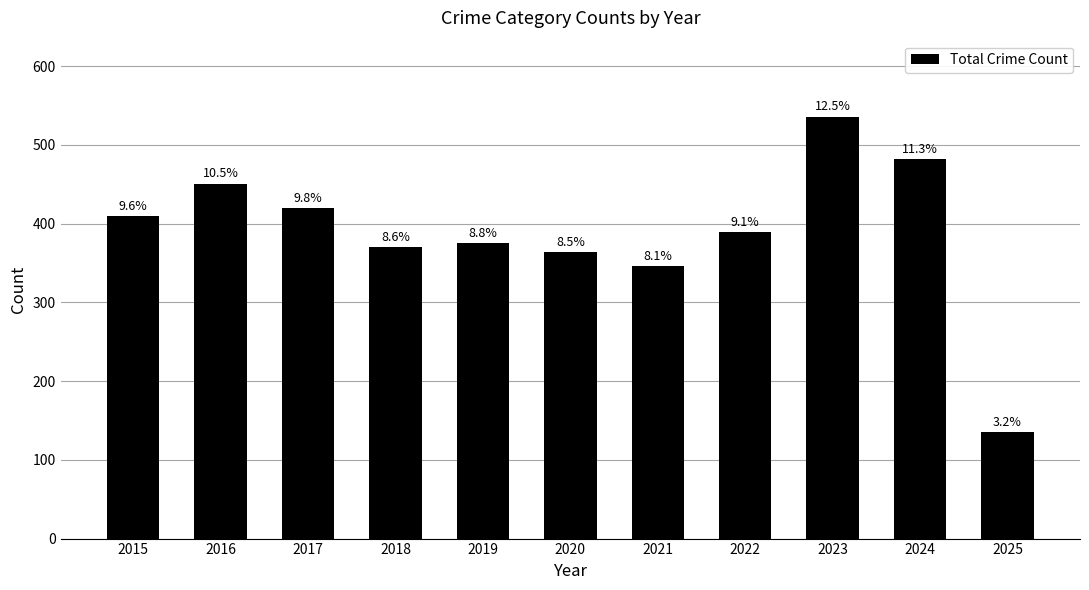

How many bars are there in total?

11